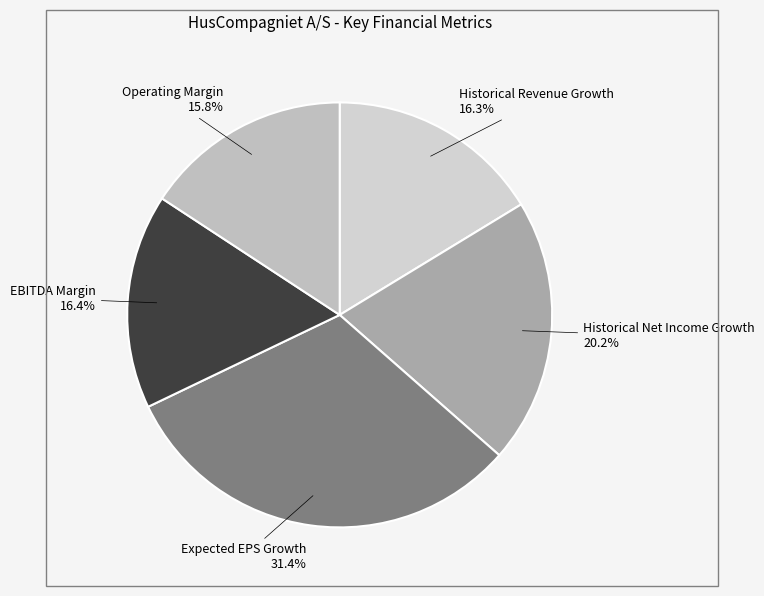

How many slices are in this pie chart?

5